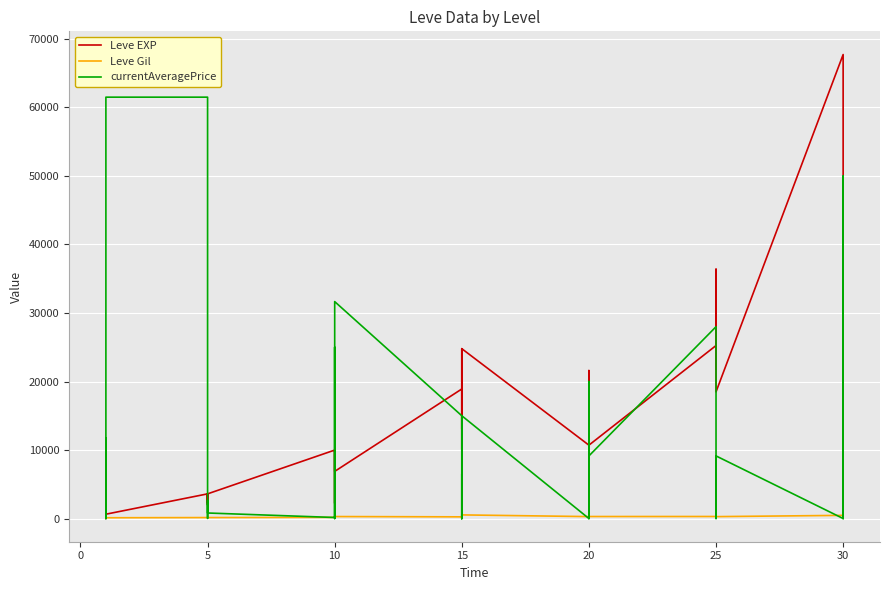

How many lines are shown in the chart?

3